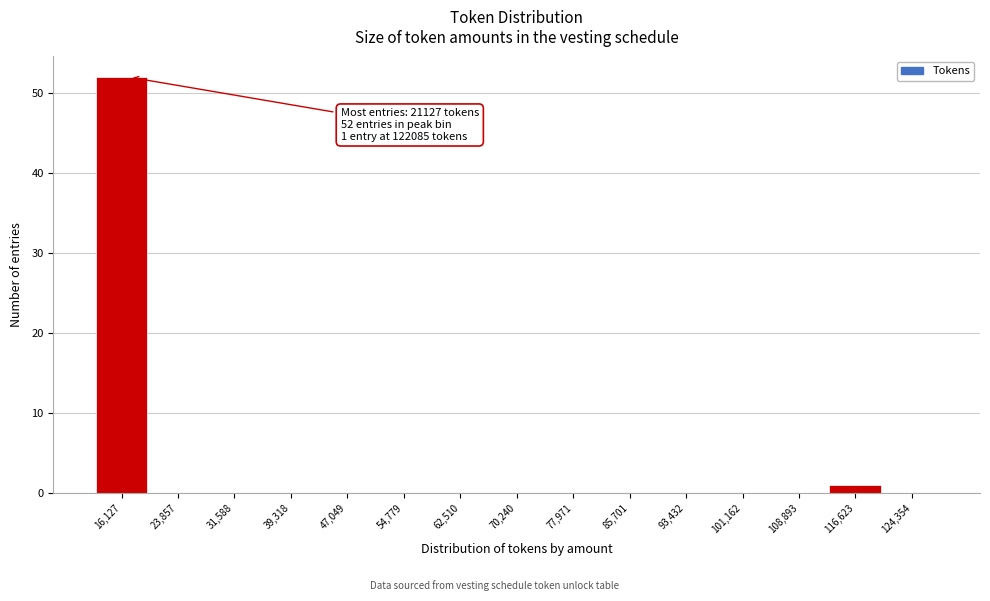

Reading left to right, transcribe all the data shown in this chart.

16,127=52	23,857=0	31,588=0	39,318=0	47,049=0	54,779=0	62,510=0	70,240=0	77,971=0	85,701=0	93,432=0	101,162=0	108,893=0	116,623=1	124,354=0